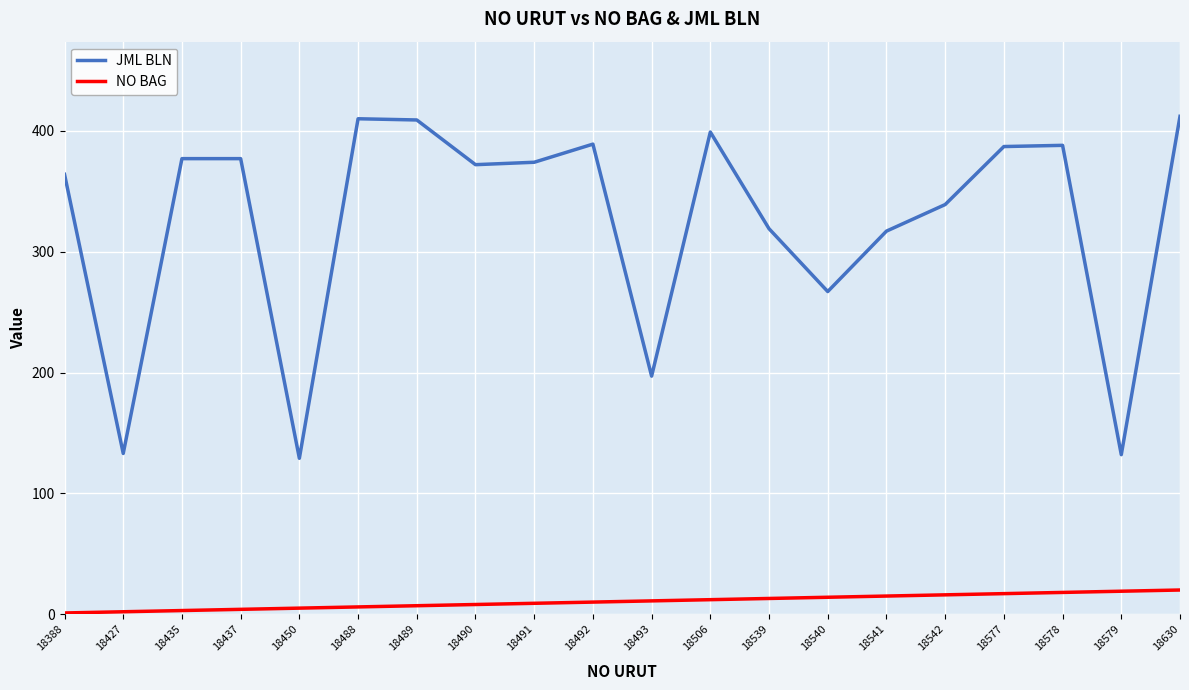

Which series has the widest spread of values?

JML BLN